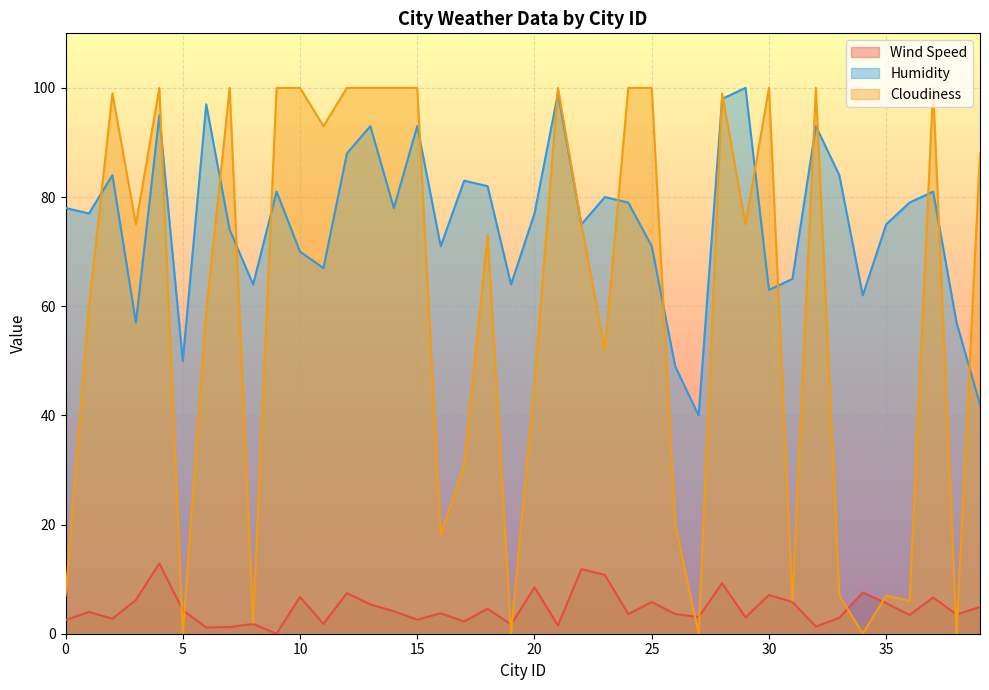

The value of Wind Speed at 34 is 7.5. True or false?

True